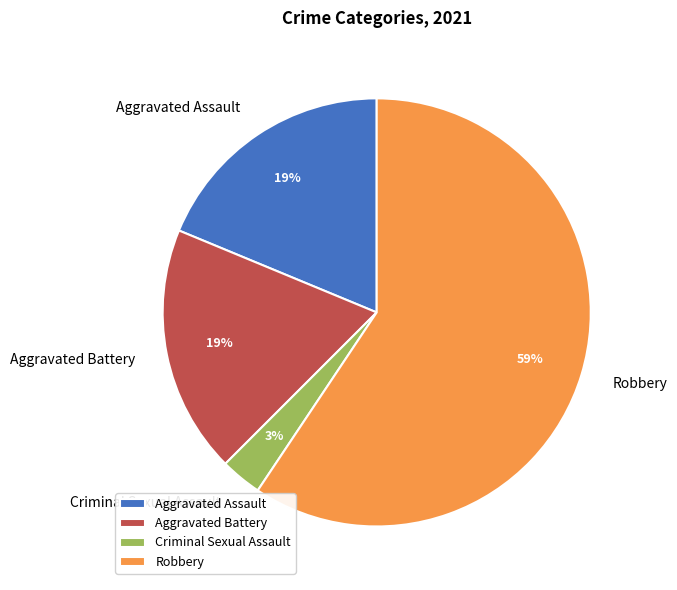

Is it true that Aggravated Assault is 19% of the pie?

True